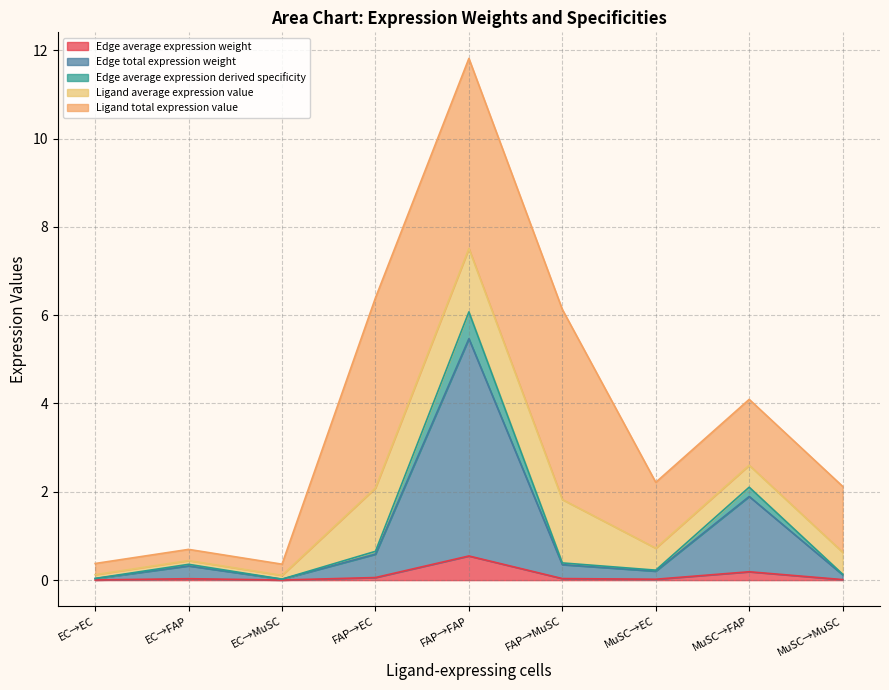

At which category is the sum across all series the highest?

FAP→FAP